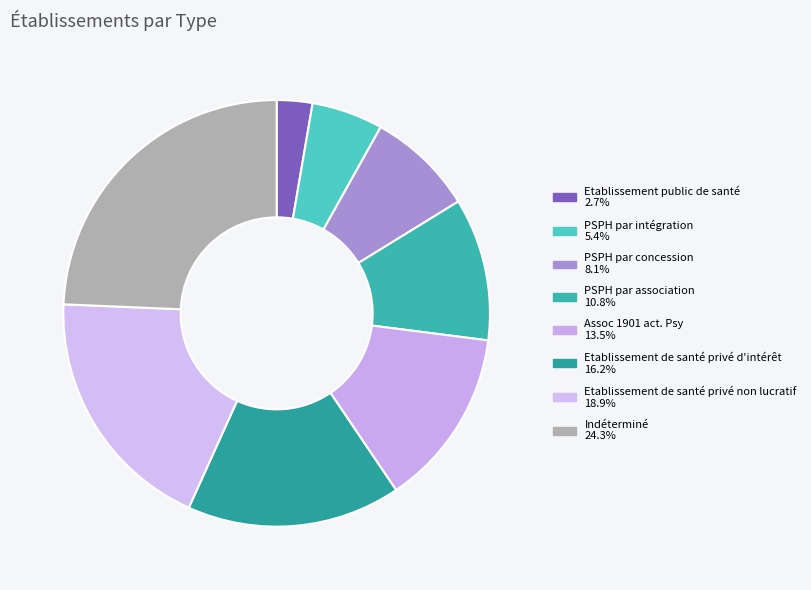

To the nearest percent, what is the combined percentage of Assoc 1901 act. Psy and Etablissement public de santé?

16%